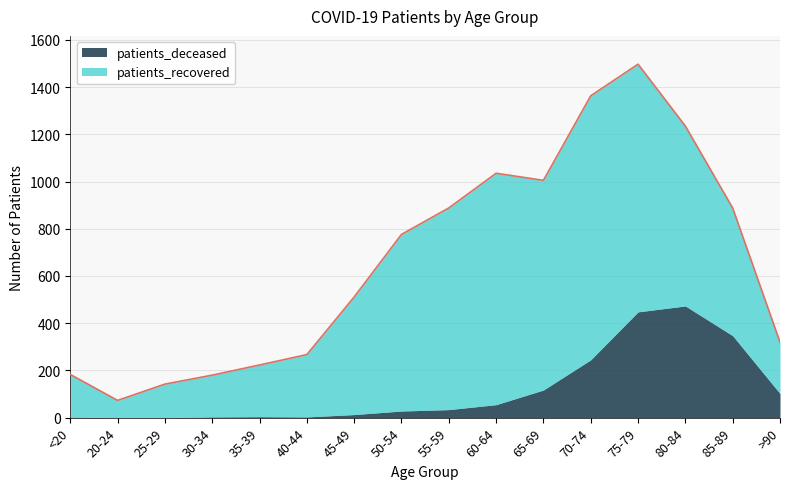

Where does the patients_recovered series first go above 541?

50-54